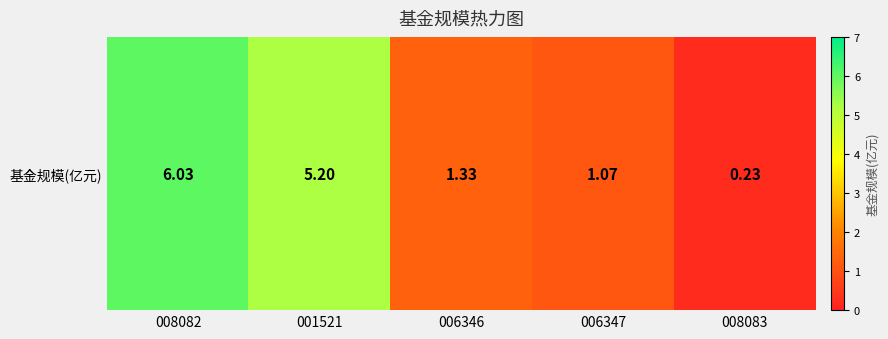

How many distinct data groups are displayed?

1